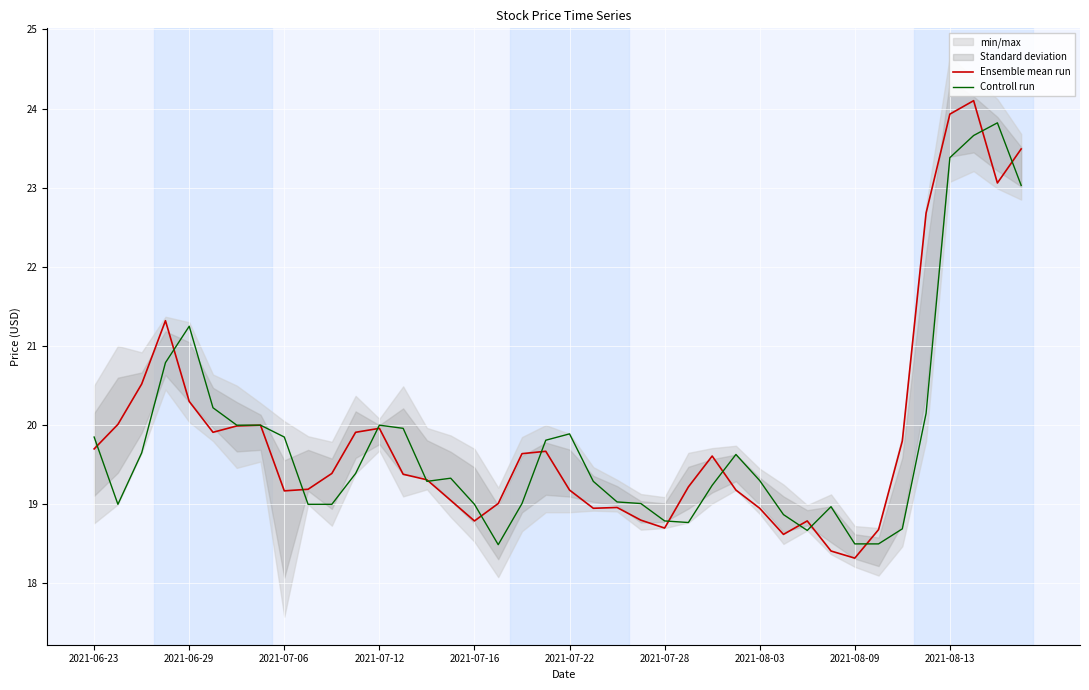

At which label does Ensemble mean run reach its minimum?

2021-08-09